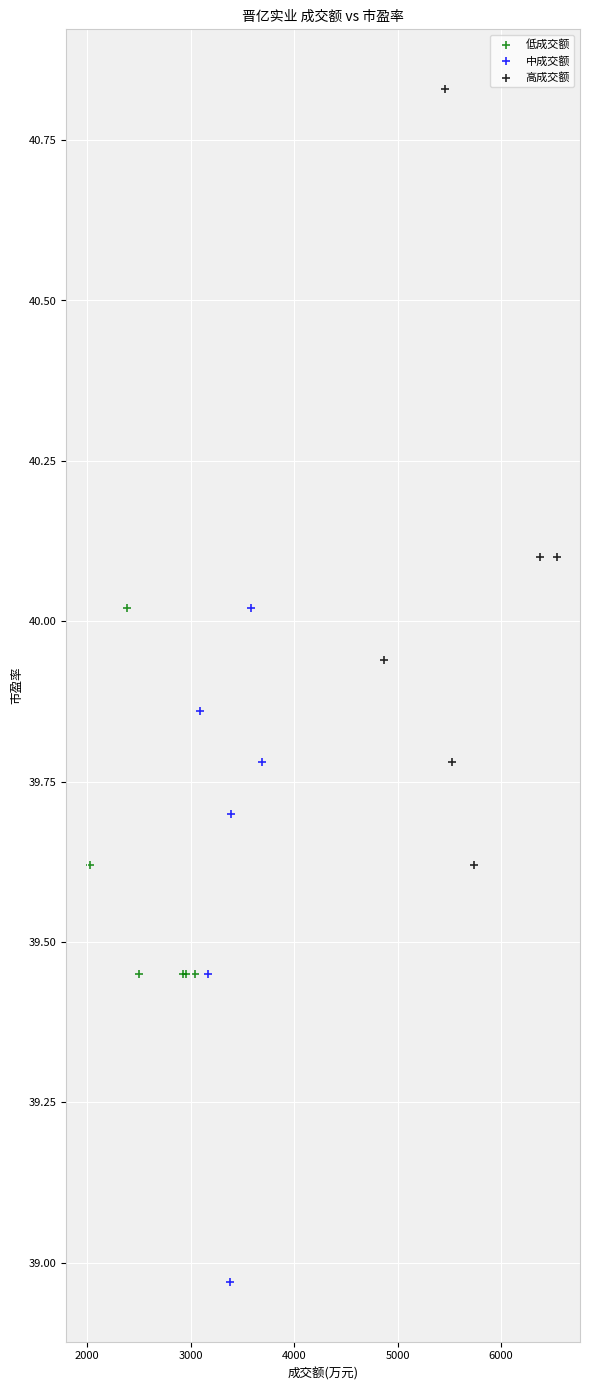

Which series contains the highest Y value?

高成交额